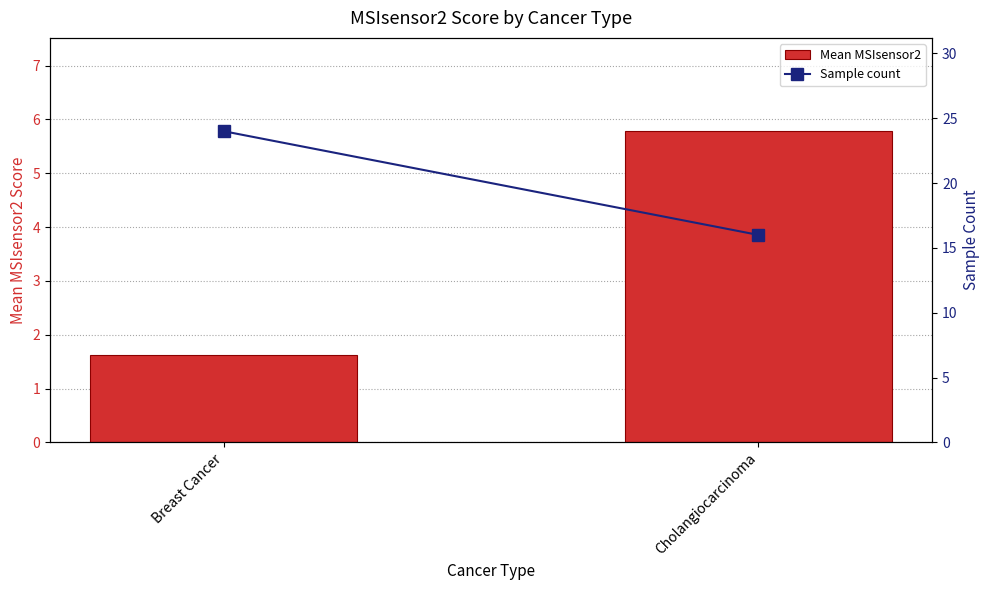

What is the highest value of the Mean MSIsensor2 series?

5.8